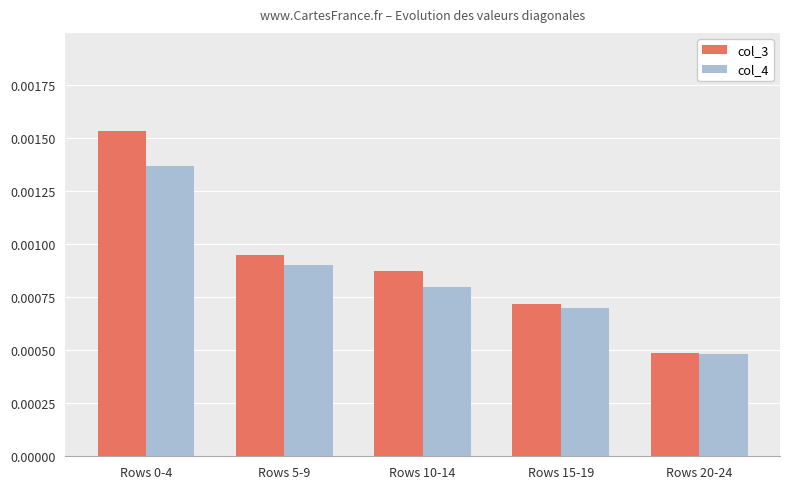

At how many categories does at least one series exceed 0?

5